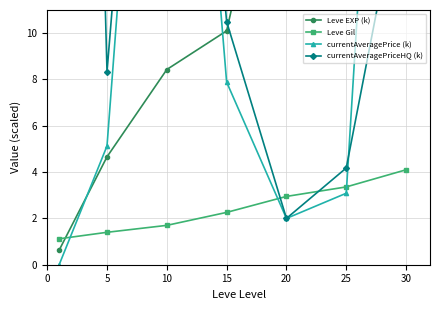

The currentAveragePrice (k) series shows 3.1 at 25. True or false?

True